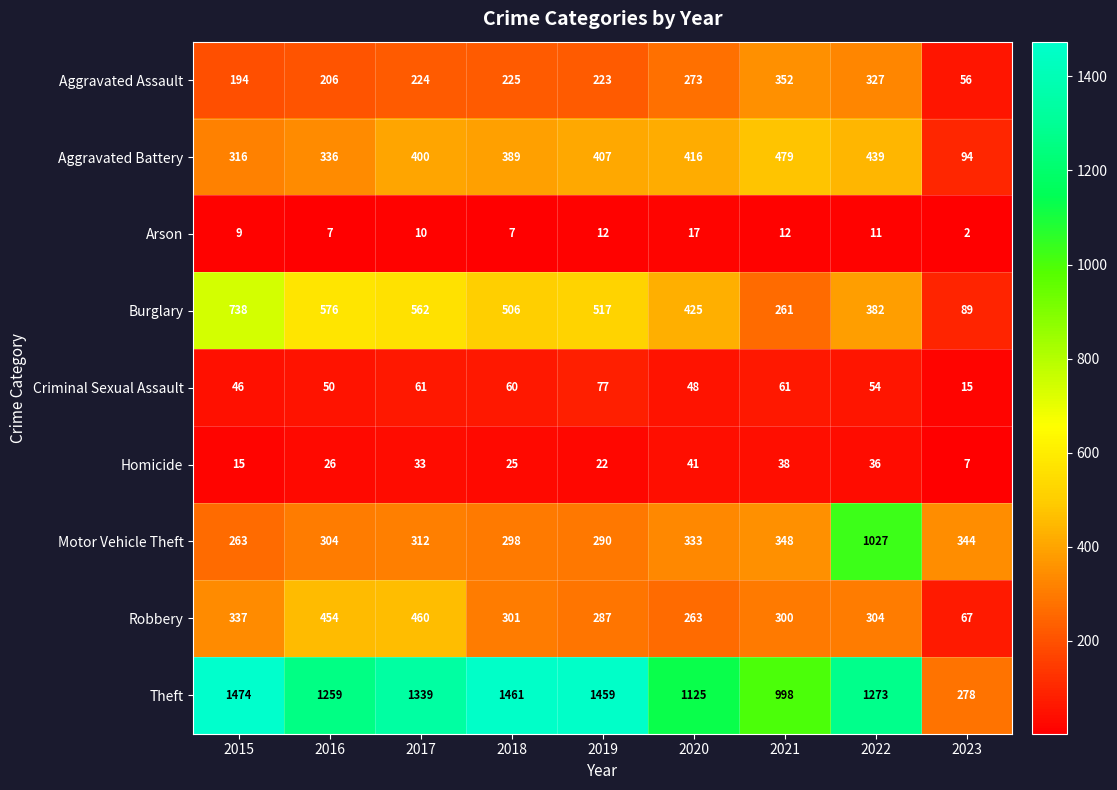

Which series has the widest spread of values?

Theft